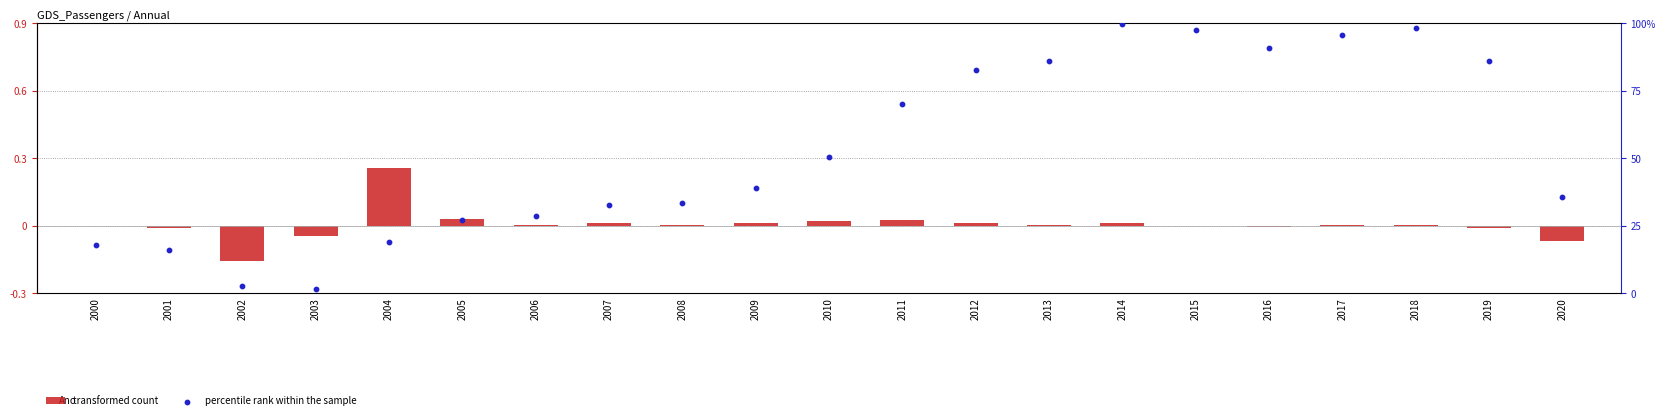

Which series has the largest total across all categories?

percentile rank within the sample